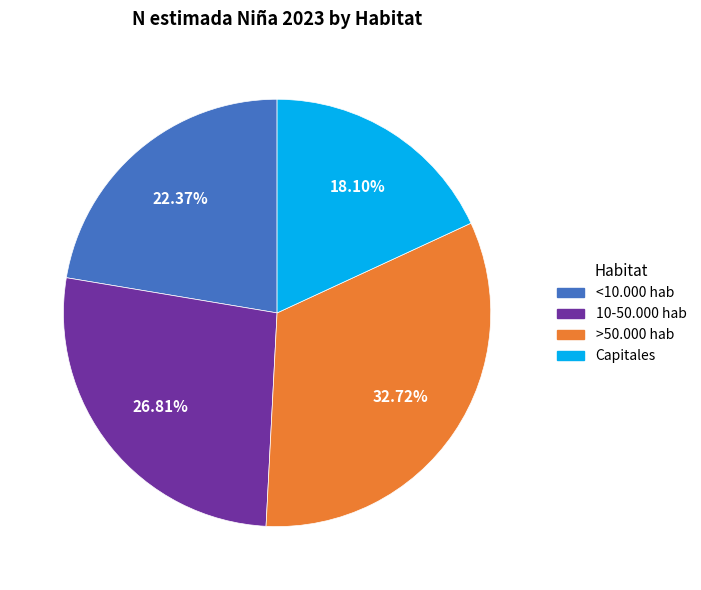

Which category has the biggest portion of the pie?

>50.000 hab